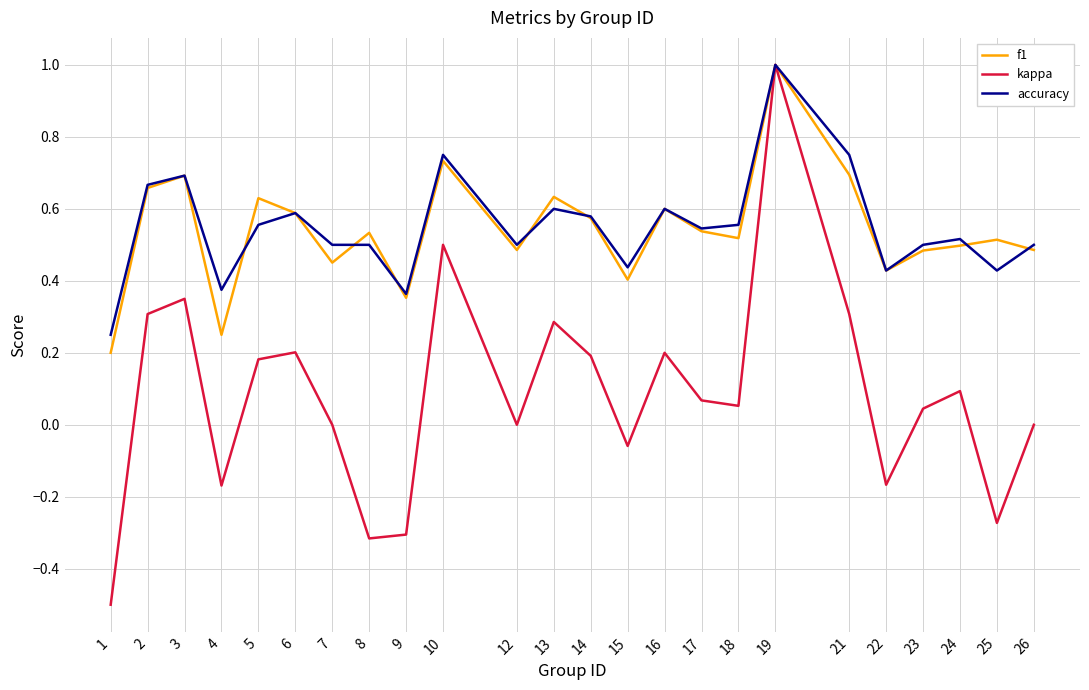

Between 6 and 9, which series saw the biggest shift?

kappa